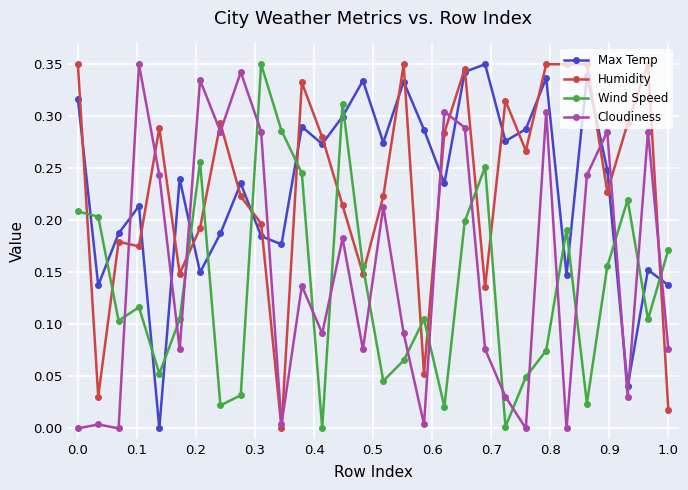

How many categories are shown in the chart?

30